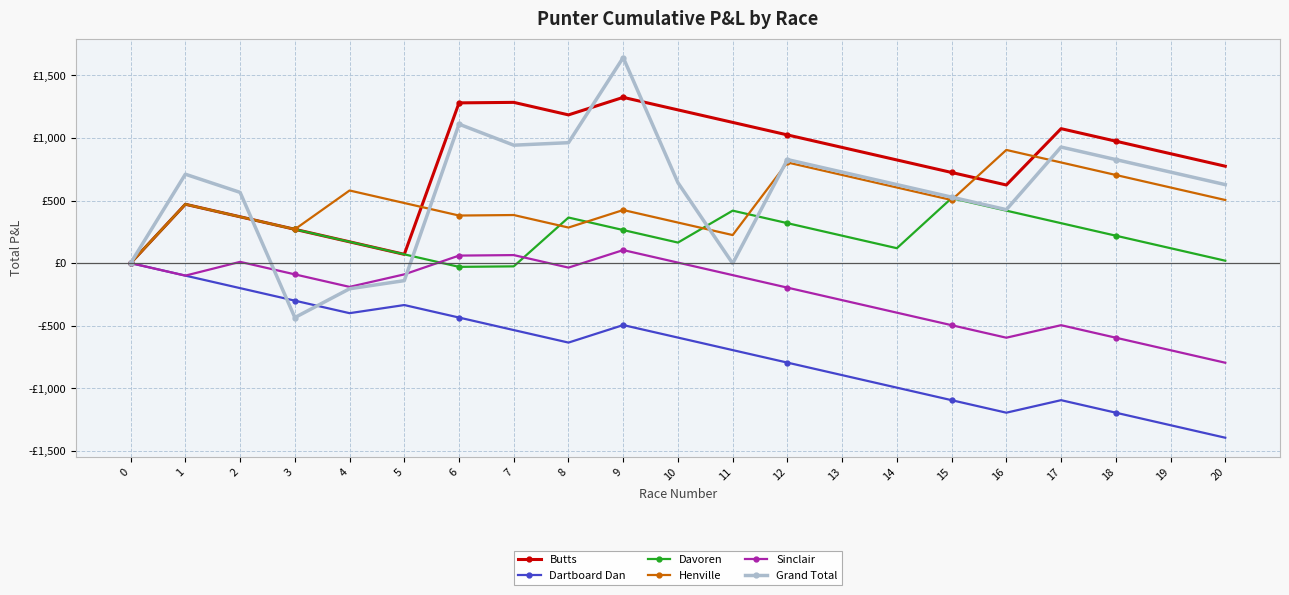

What are all the series names shown in the legend?

Butts, Dartboard Dan, Davoren, Henville, Sinclair, Grand Total